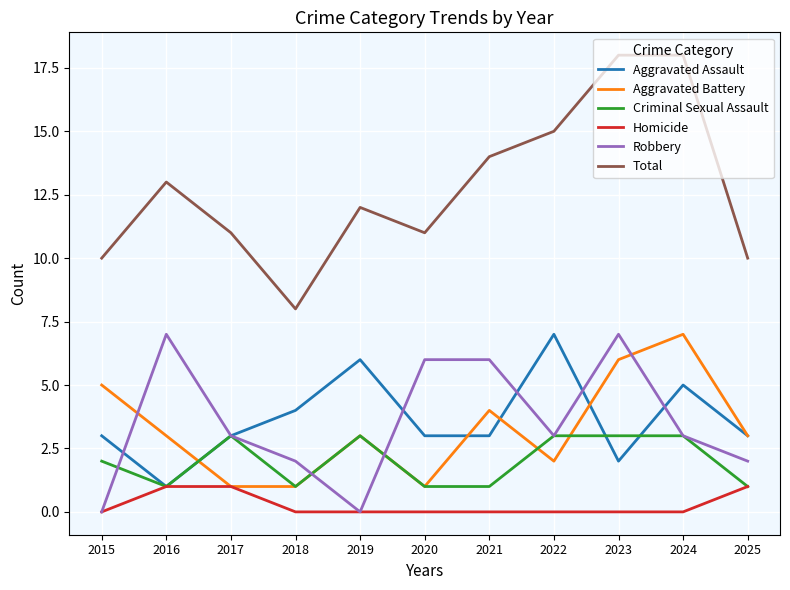

Which series has the largest total across all categories?

Total